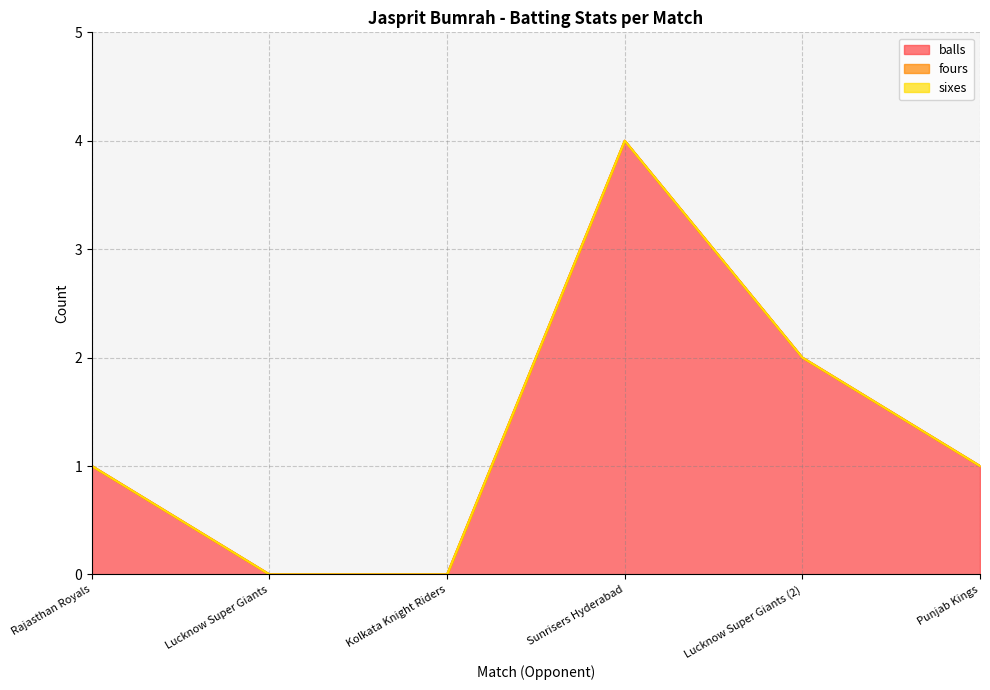

What position from the right is Lucknow Super Giants?

5